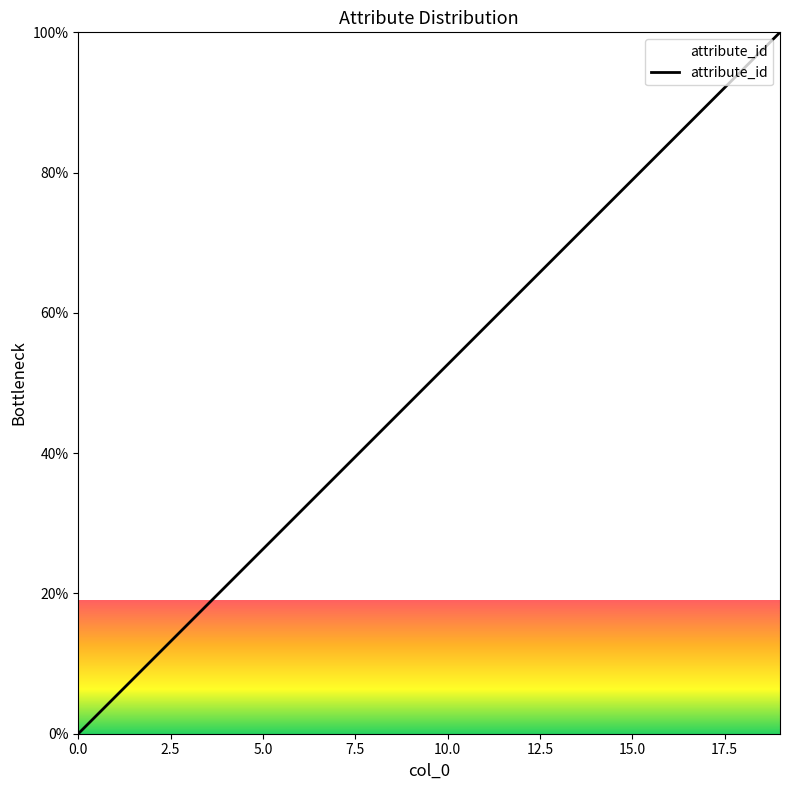

Reading right to left, what are all the values shown in this chart?

100.0	94.7	89.5	84.2	78.9	73.7	68.4	63.2	57.9	52.6	47.4	42.1	36.8	31.6	26.3	21.1	15.8	10.5	5.3	0.0